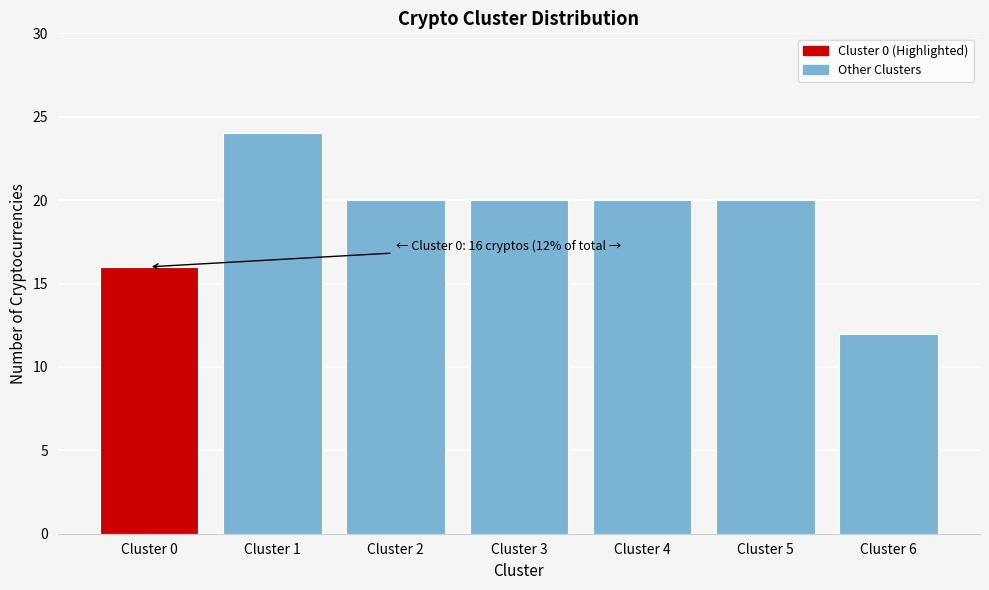

Reading left to right, list all the values displayed in this chart.

16	24	20	20	20	20	12